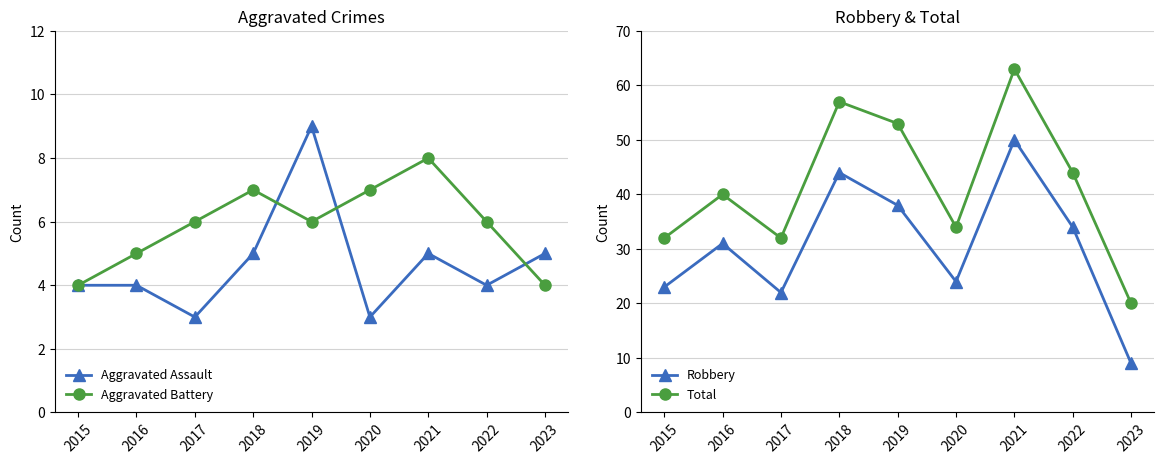

Between 2019 and 2020, which series saw the biggest shift?

Total